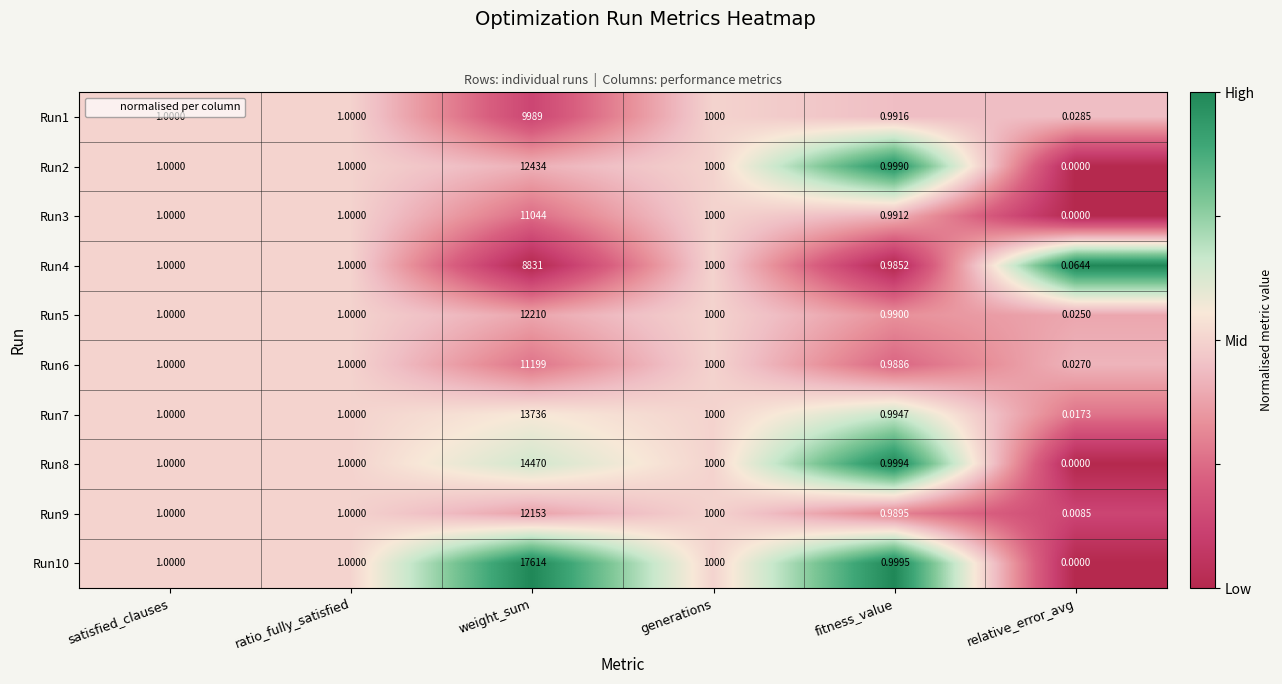

At which label is Run3 closest to 5522?

generations